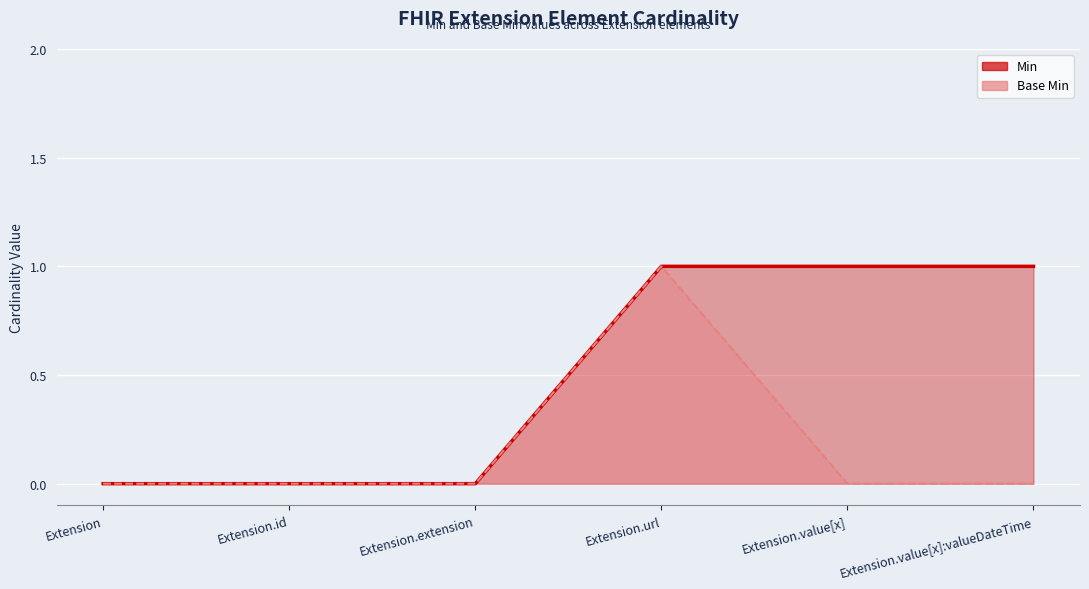

True or false: Base Min and Min intersect in this chart.

False